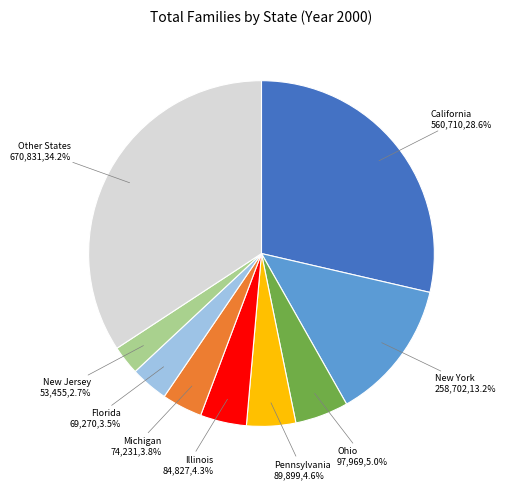

Does any single category account for the majority?

No